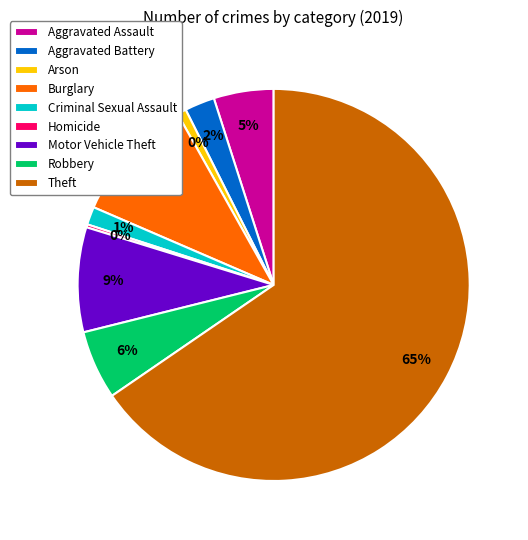

Which category accounts for the majority?

Theft